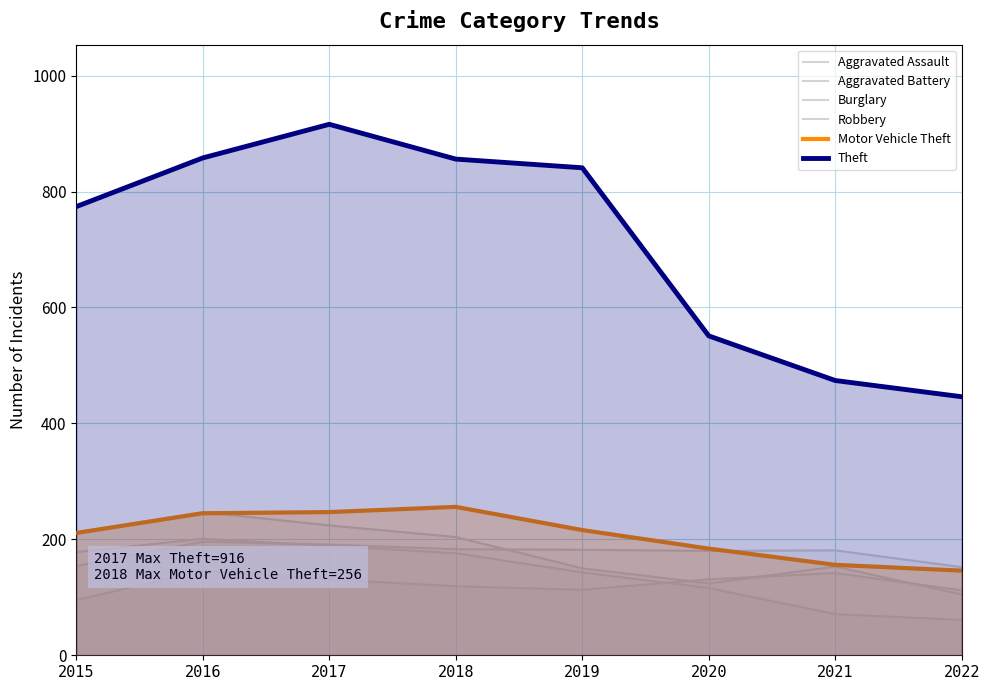

At which label is Aggravated Assault closest to 120?

2018